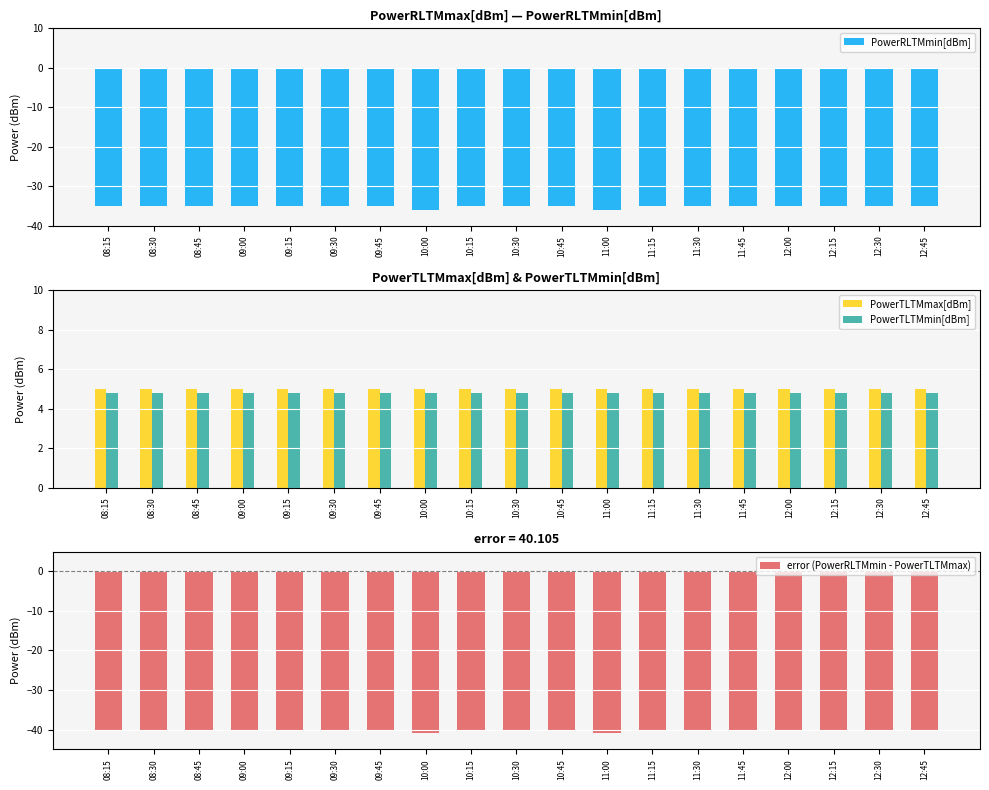

Which series changed the most between 08:15 and 12:30?

PowerRLTMmin[dBm]